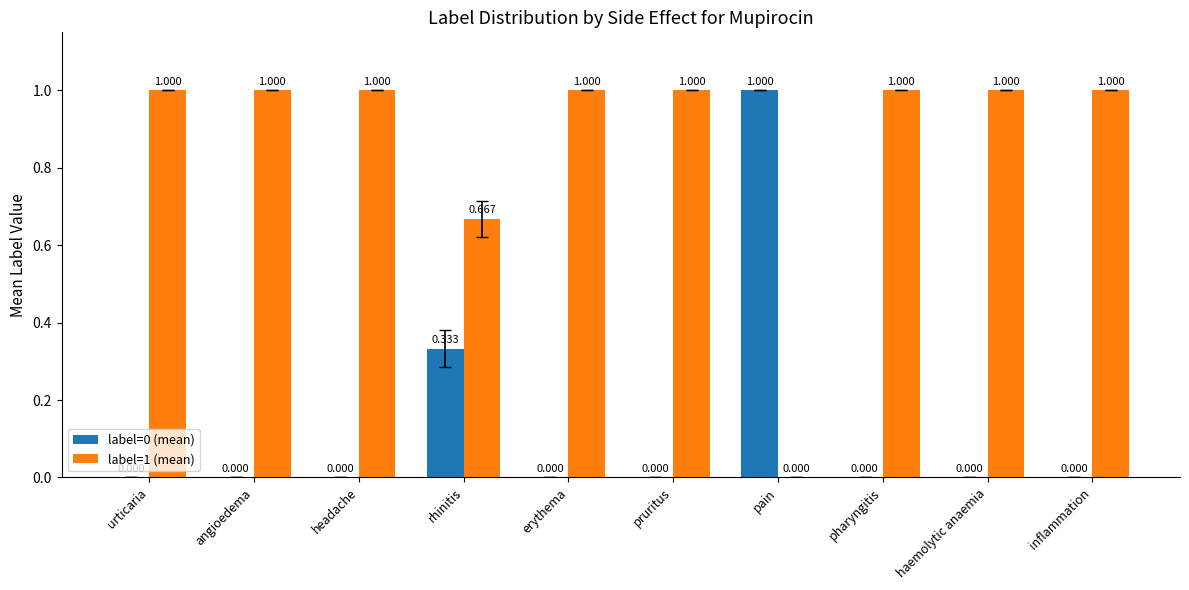

At pain, list the series in order from smallest to largest.

label=1 (mean), label=0 (mean)